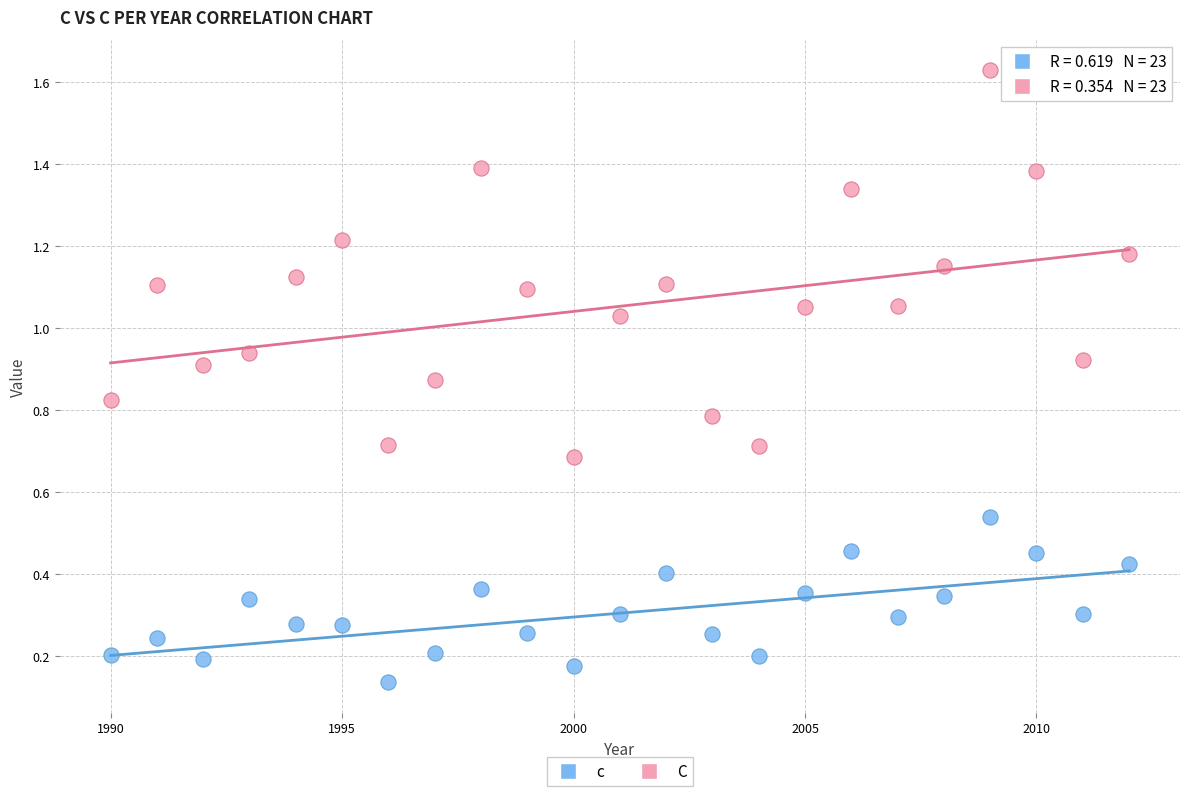

Across all data points, what is the range of X values (max minus min)?

22.0